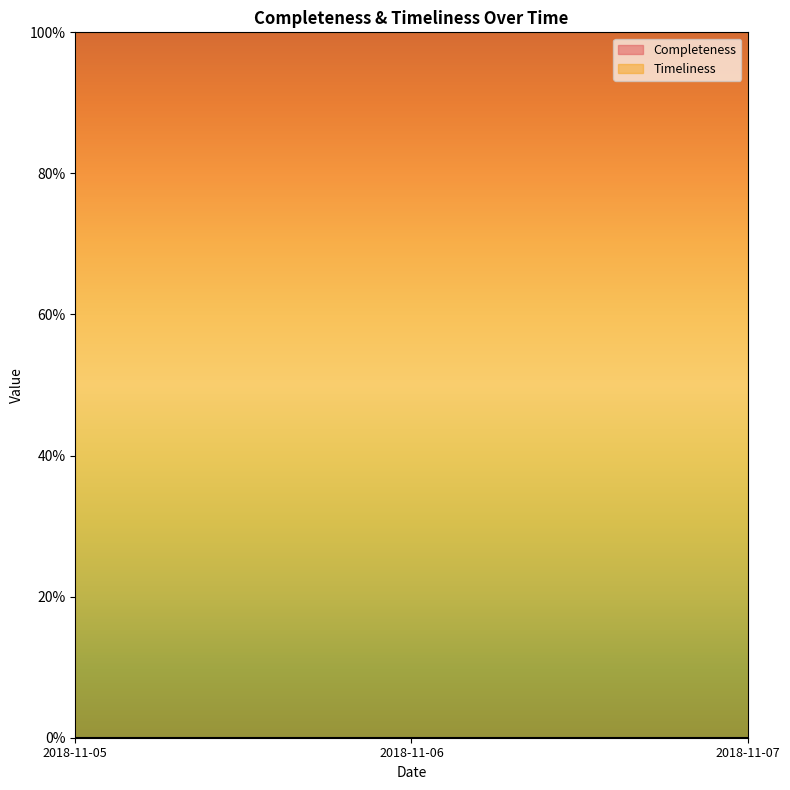

What is the average value of the Timeliness series?

100